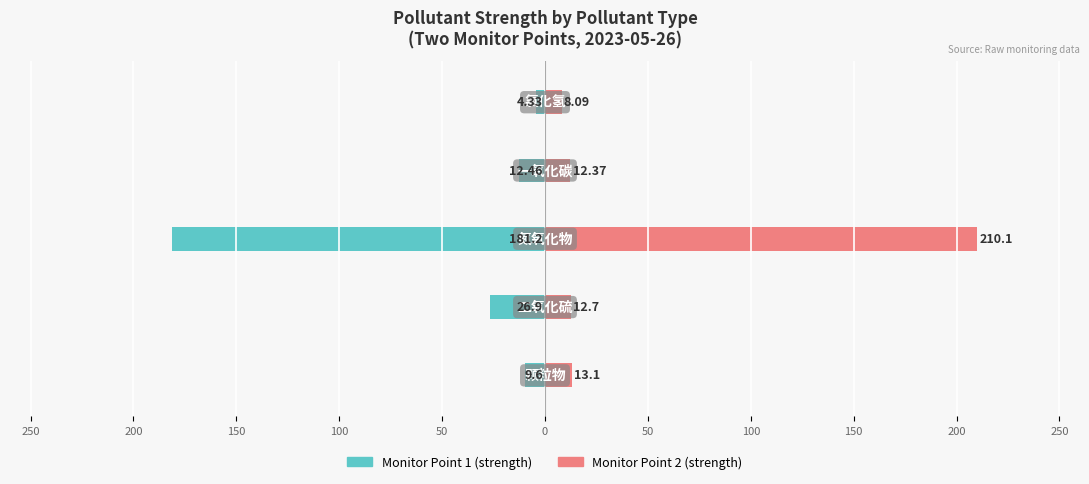

What is the value of the Monitor Point 1 (strength) bar at the 5th from the left?

-4.3